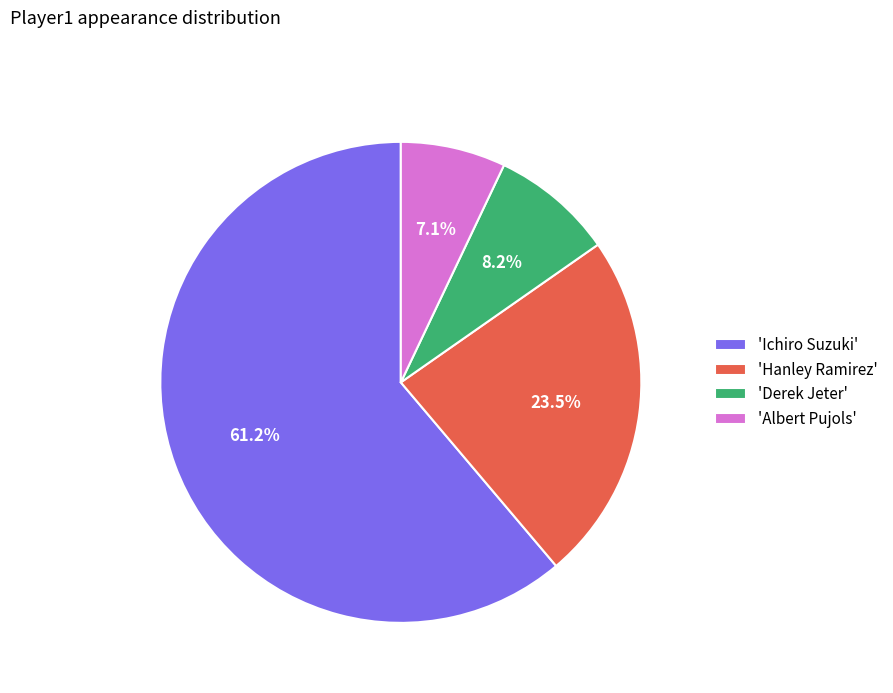

What is the smallest slice in the pie chart?

'Albert Pujols'